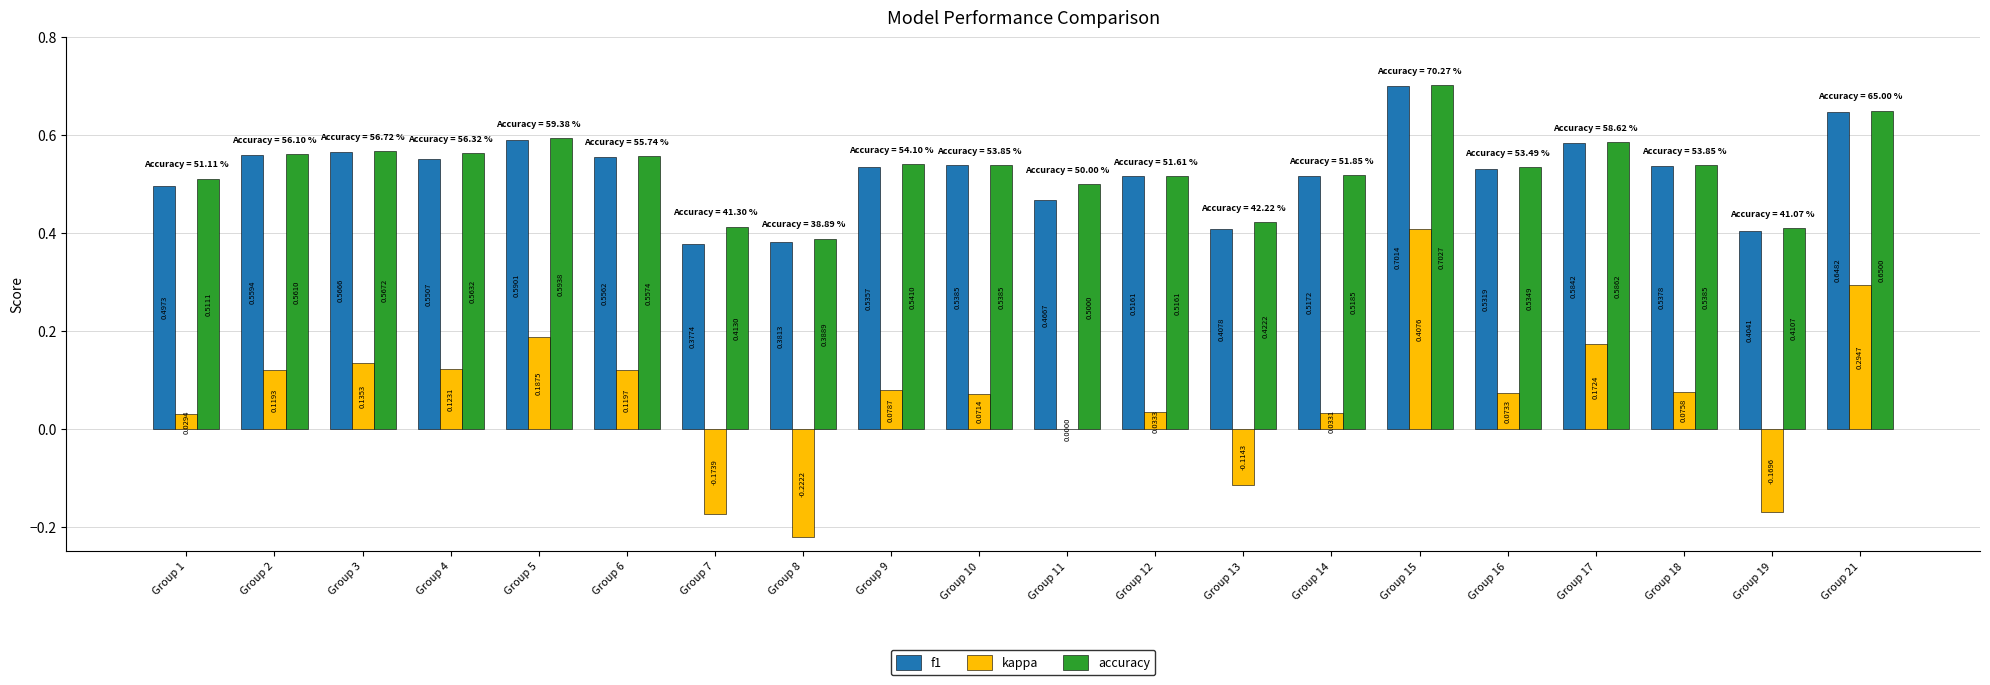

What is the sum of the f1 values at Group 4 and Group 13?

1.0